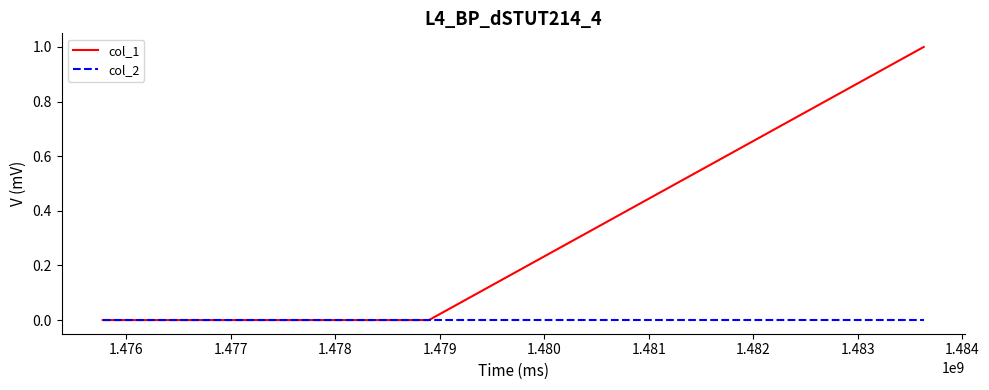

Which series has the largest range (max minus min)?

col_1